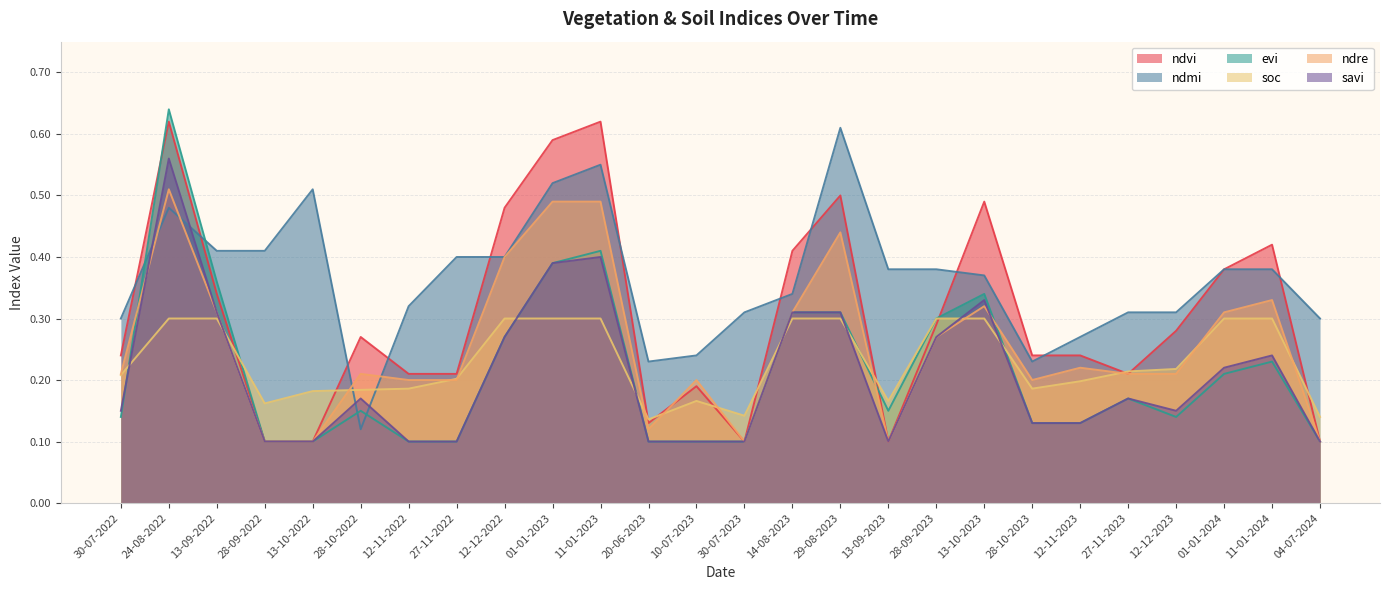

The soc series shows 0.5 at 01-01-2024. True or false?

False